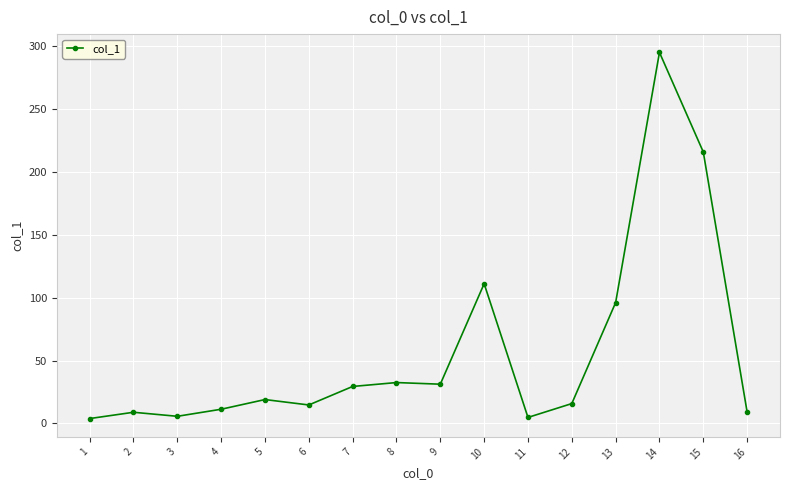

At which category does the chart reach its peak across all series?

14